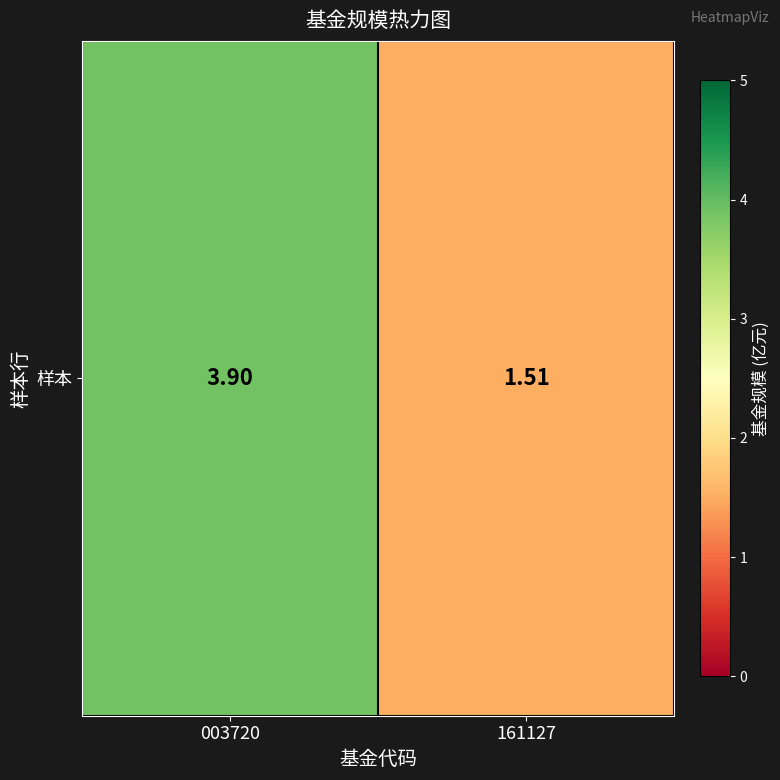

How many distinct data groups are displayed?

1